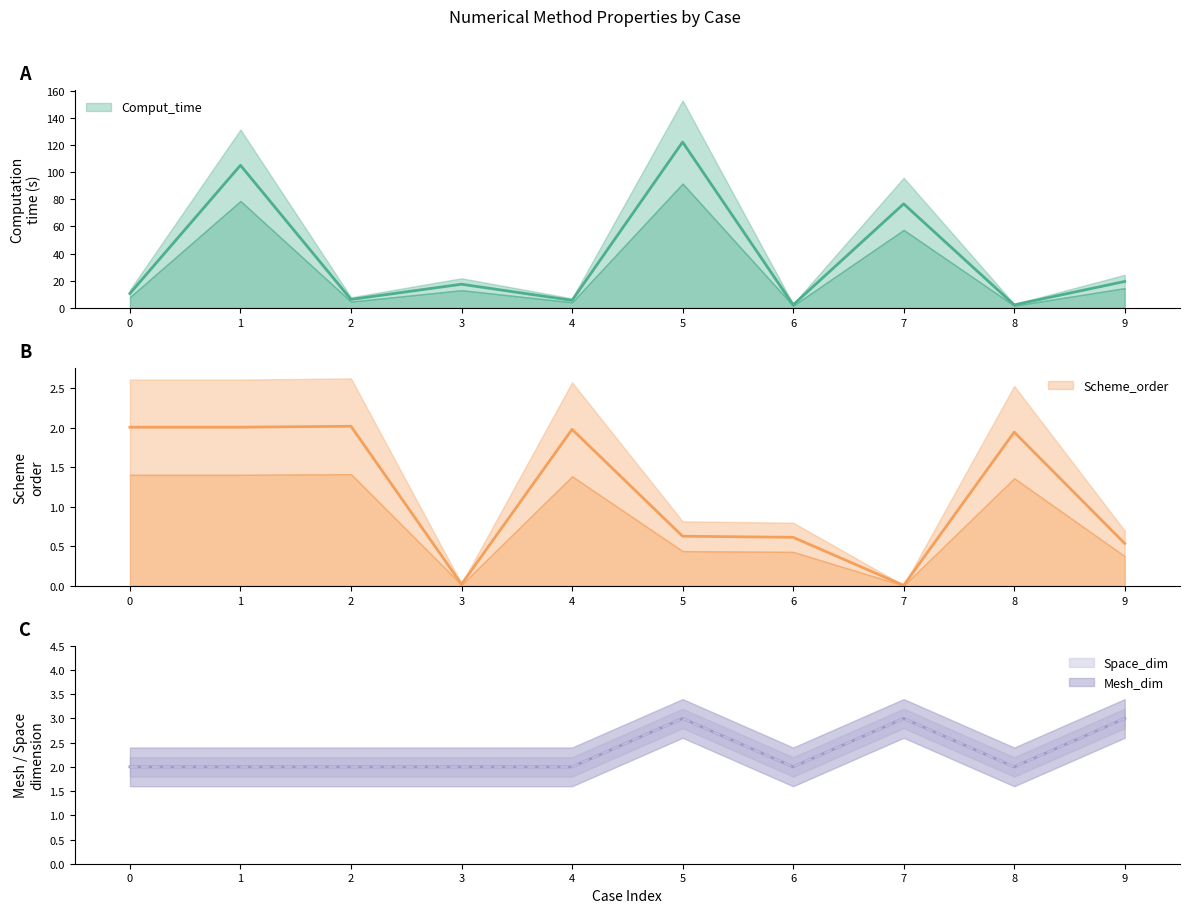

Is it true that Space_dim equals 3.3 at 6?

False